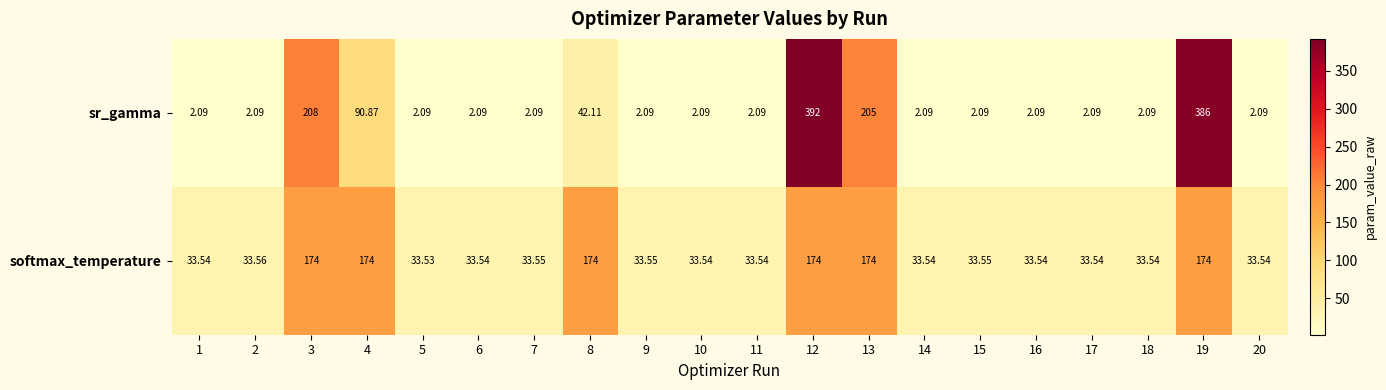

At which category is the sum across all series the highest?

12